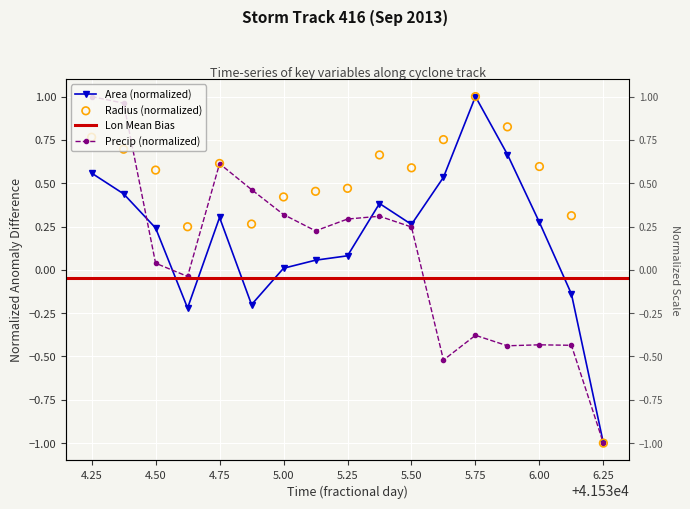

Is the value of area at 6.25 greater than the value of radius at 4.50?

No